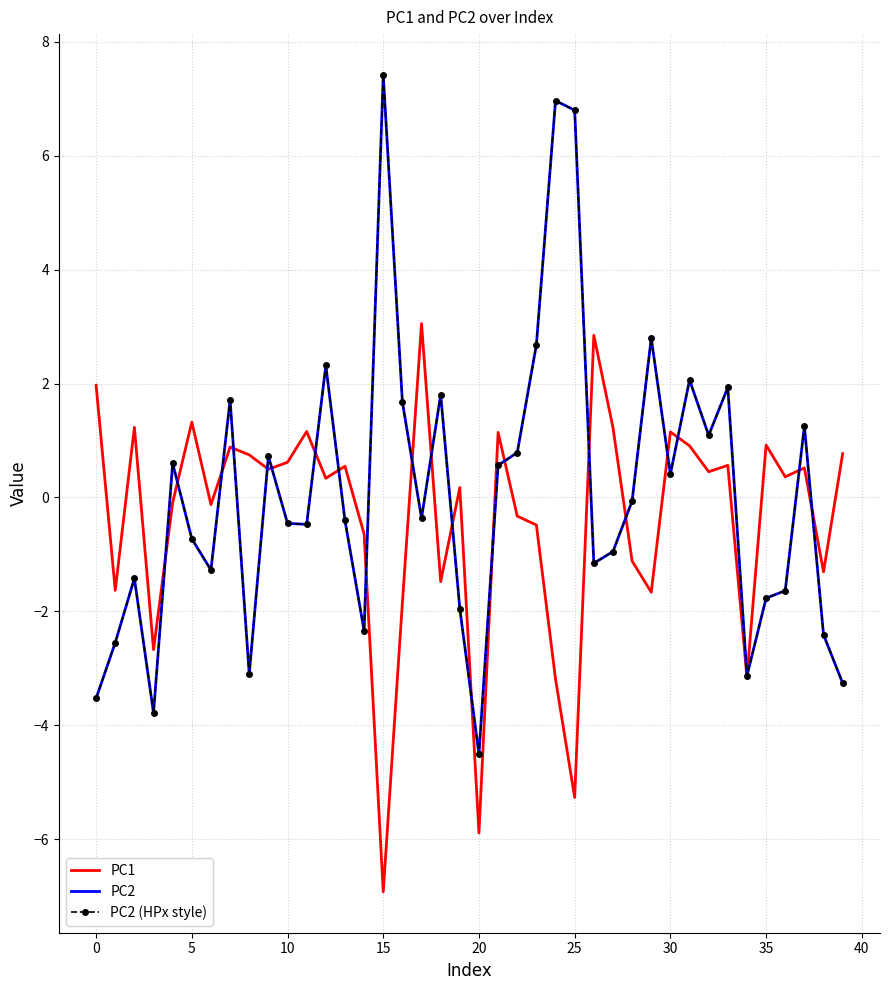

True or false: PC2 and PC2 (HPx style) cross at least once.

False